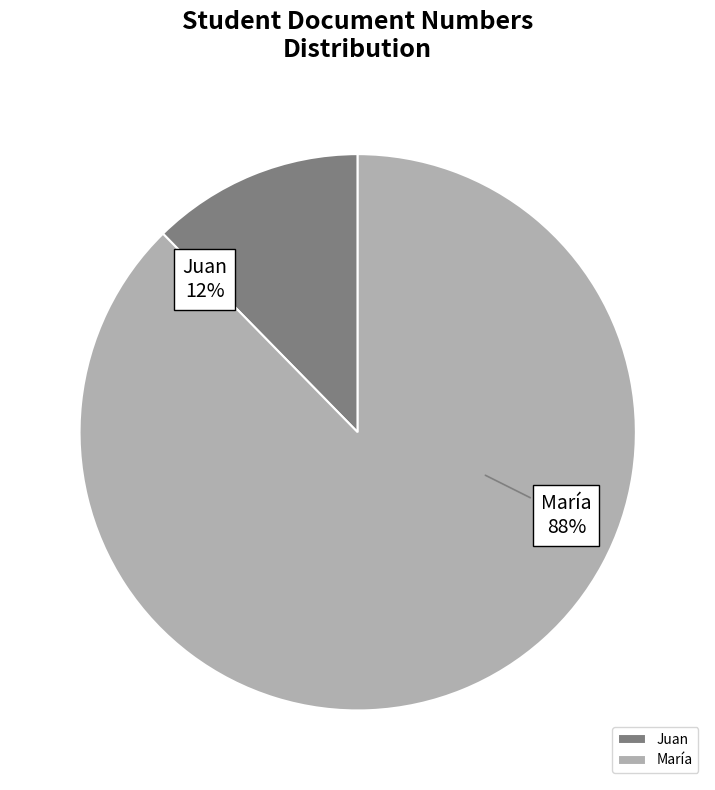

Between Juan and María, which is larger?

María